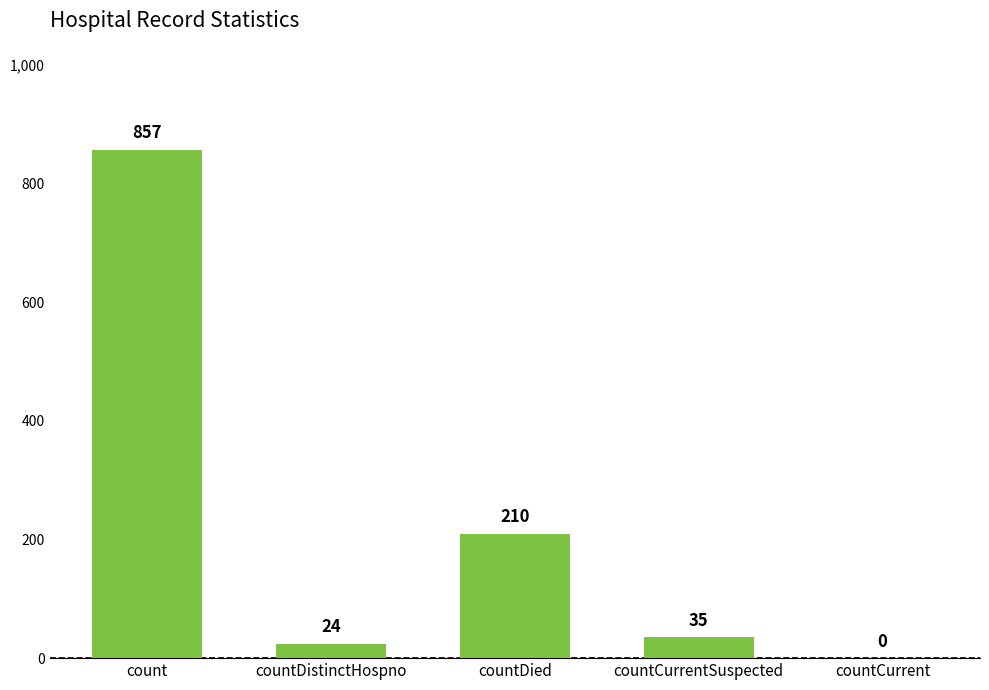

What is the ratio of the value at countDied to the value at countCurrentSuspected?

6.0